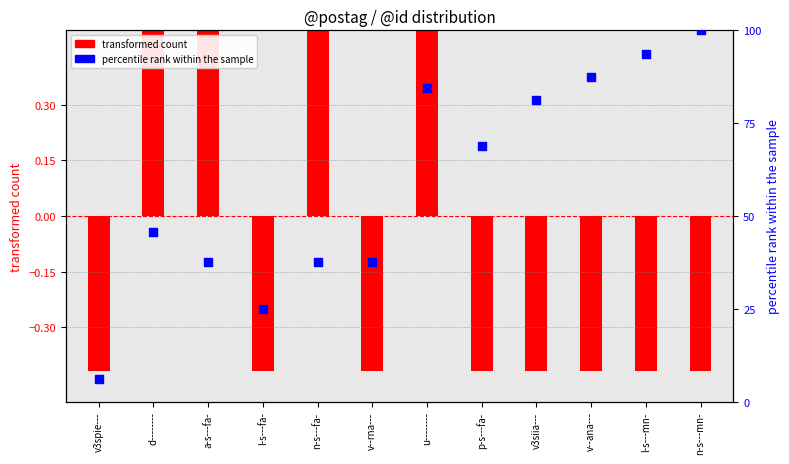

Which series reaches the minimum Y coordinate?

transformed count